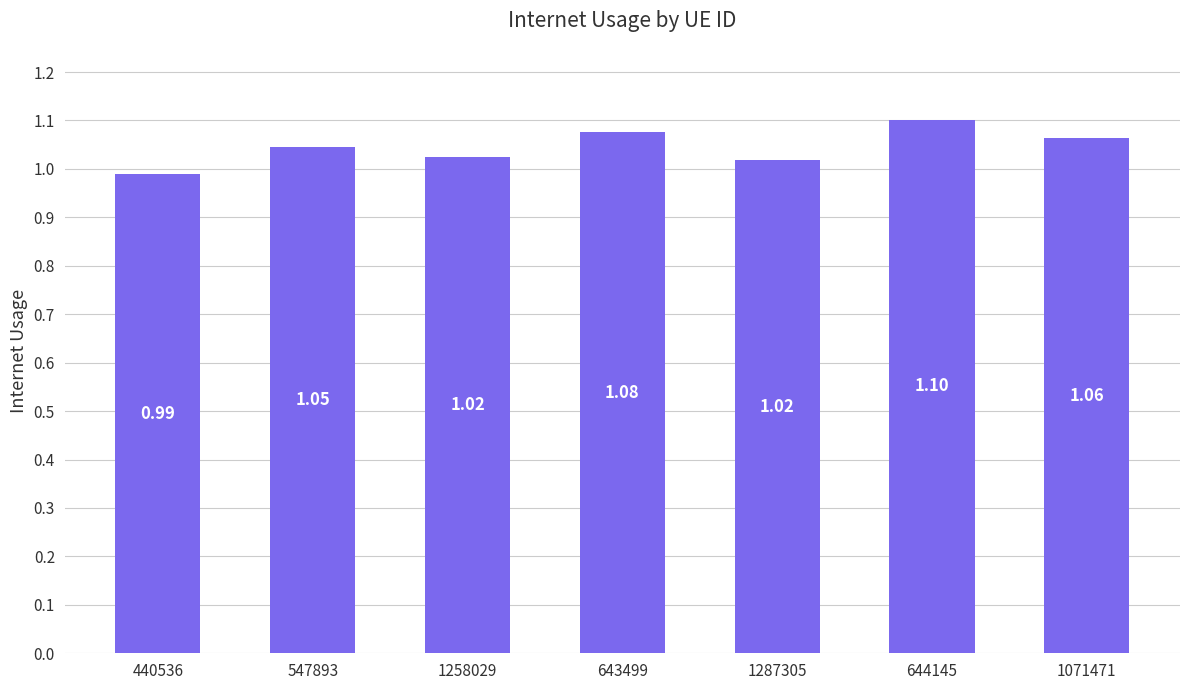

Which has a higher value, 440536 or 643499?

643499